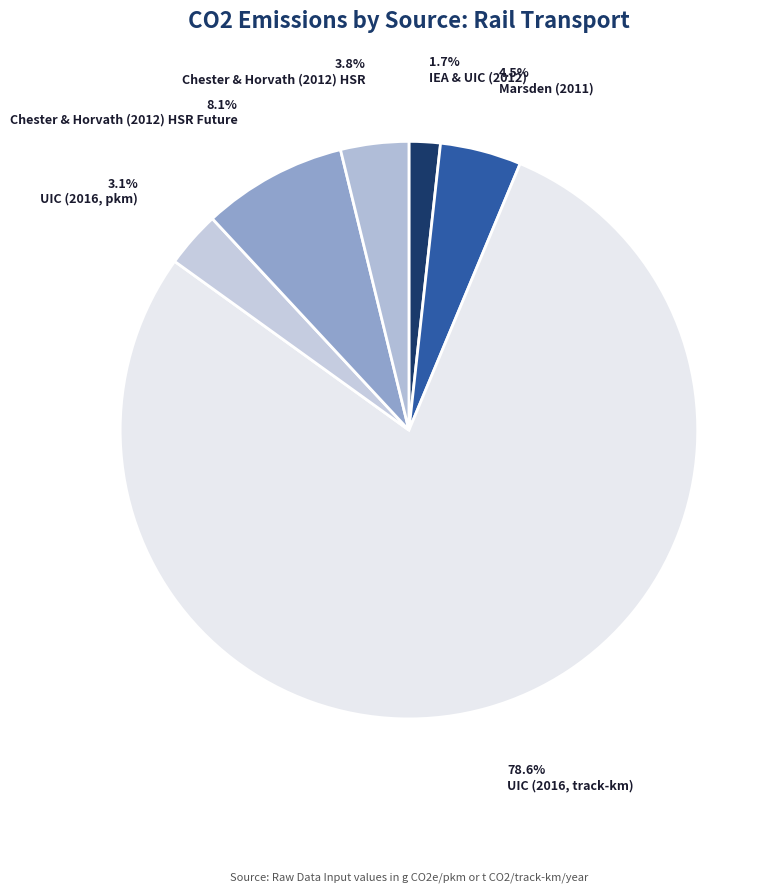

What is the majority slice?

UIC (2016, track-km)